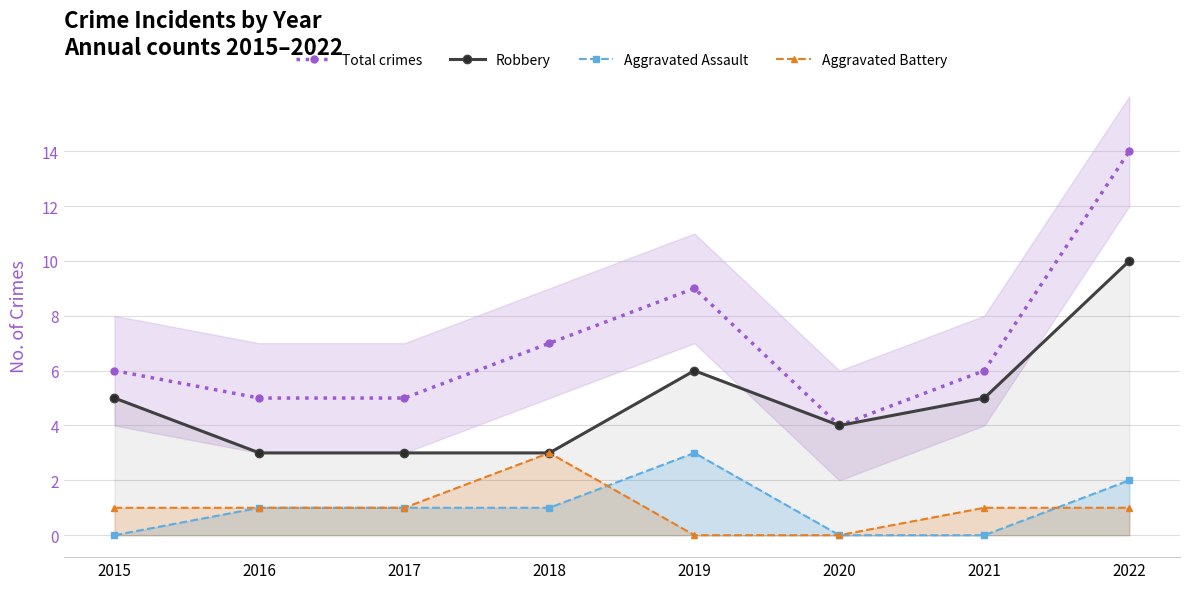

How many data points in Robbery are above 5?

2